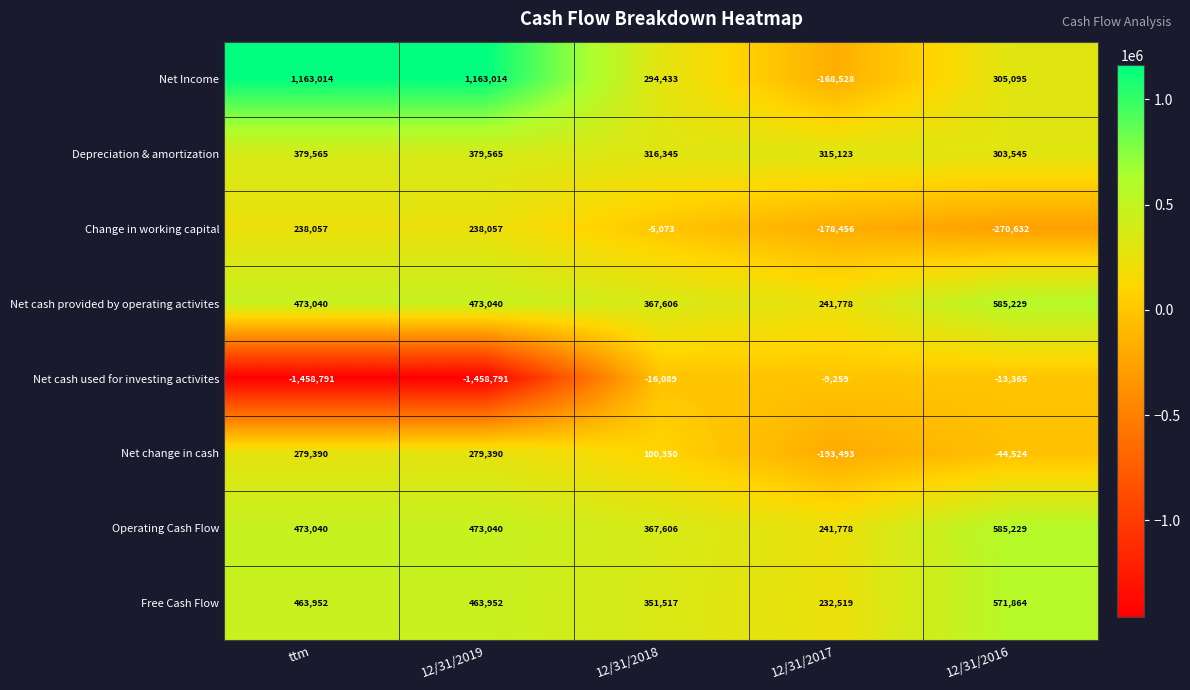

At which label does Net change in cash first exceed 100350?

ttm